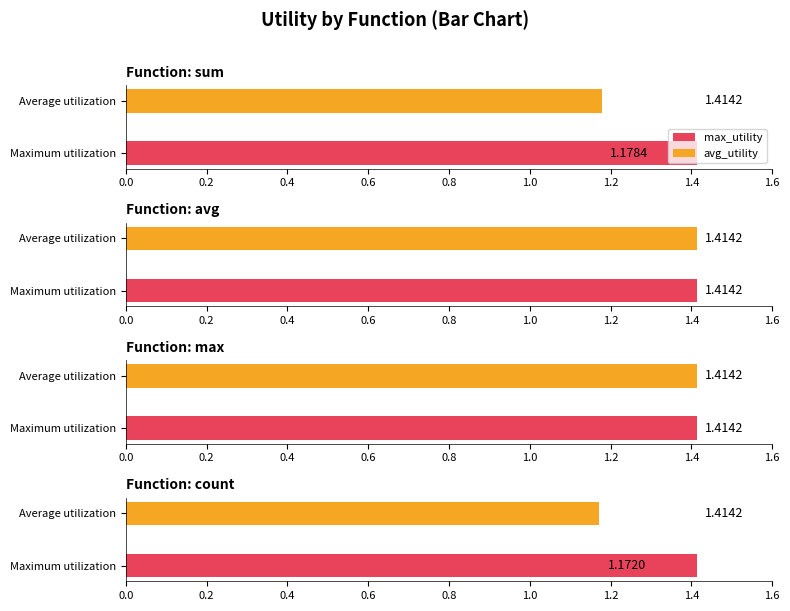

Which category has the highest value in the avg_utility series?

sum